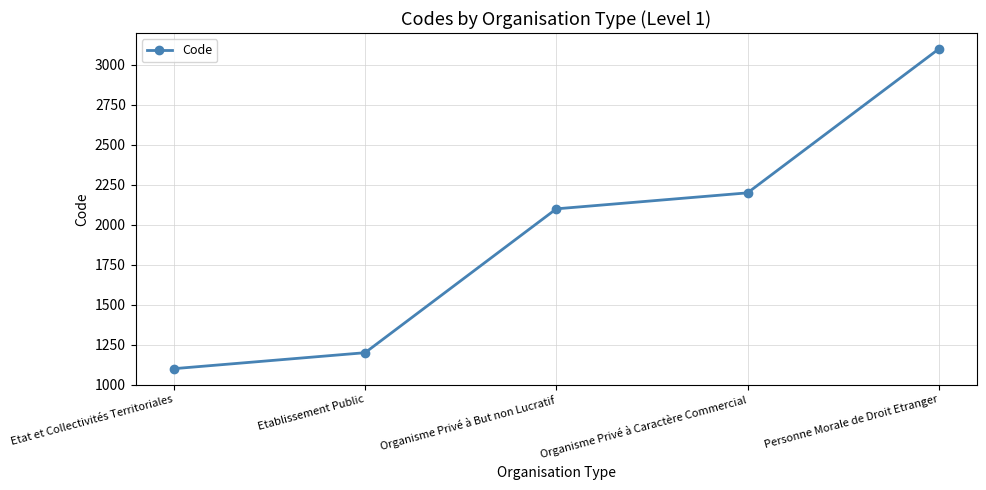

Which category has the lowest value across all series?

Etat et Collectivités Territoriales